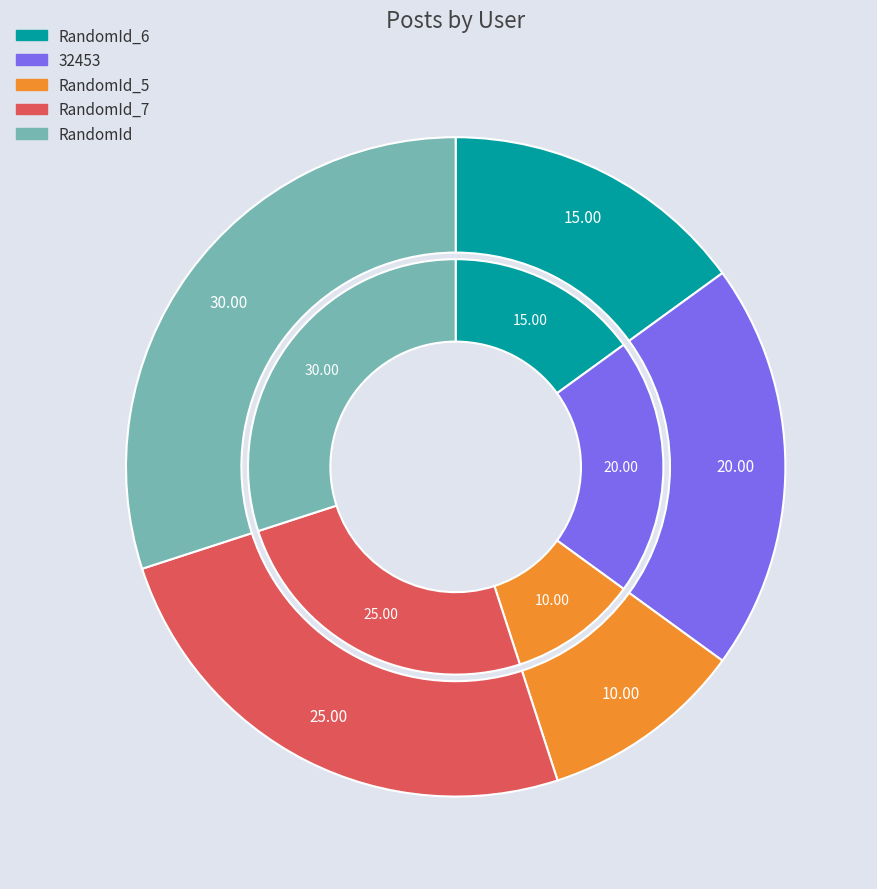

What is the largest slice in the pie chart?

RandomId